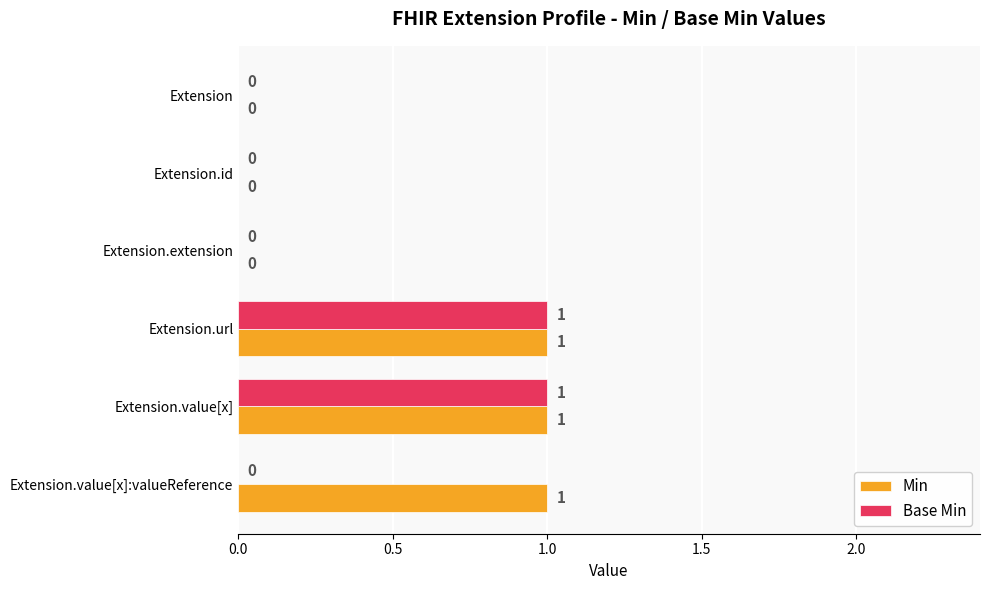

Is the value of Base Min at Extension.id greater than the value of Min at Extension.value[x]?

No